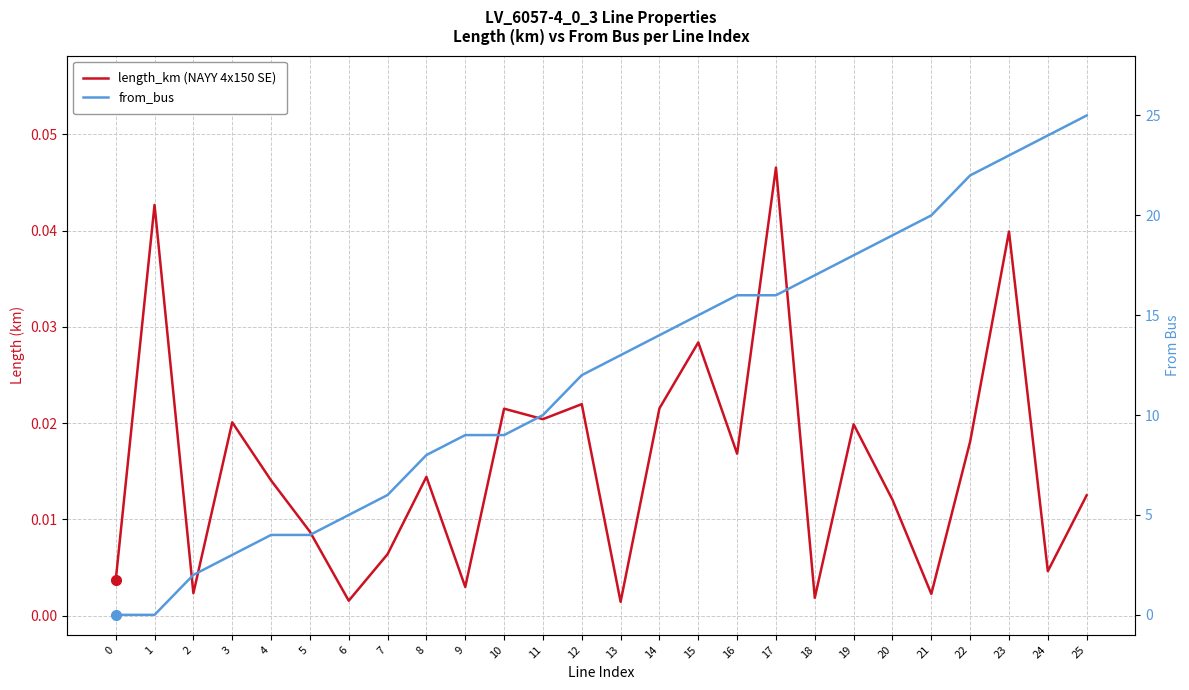

Which category has the highest value in the from_bus series?

25